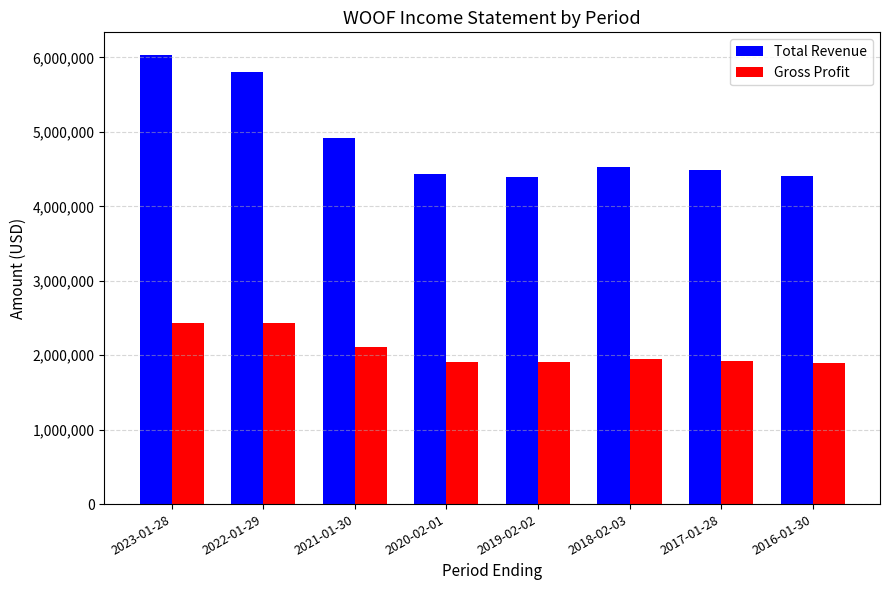

List the series in order of their overall mean, lowest first.

Gross Profit, Total Revenue